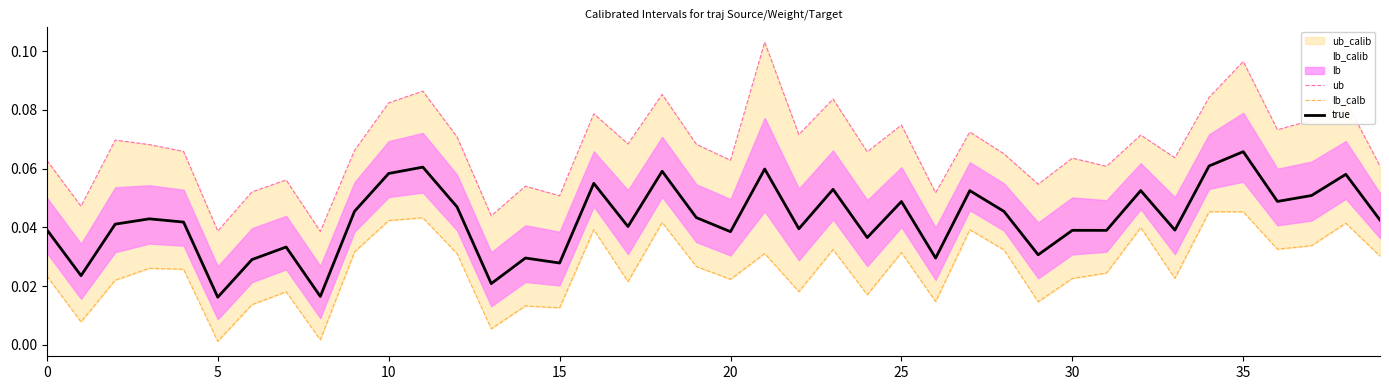

What is the average value of the ub series?

0.1